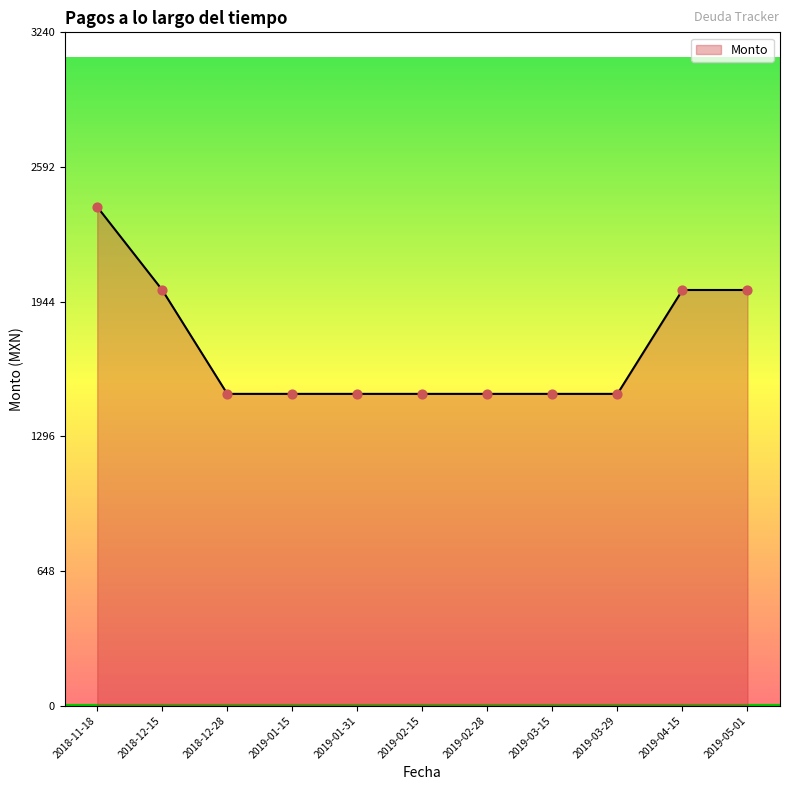

What is the ratio of the value at 2019-01-31 to the value at 2019-03-29?

1.0